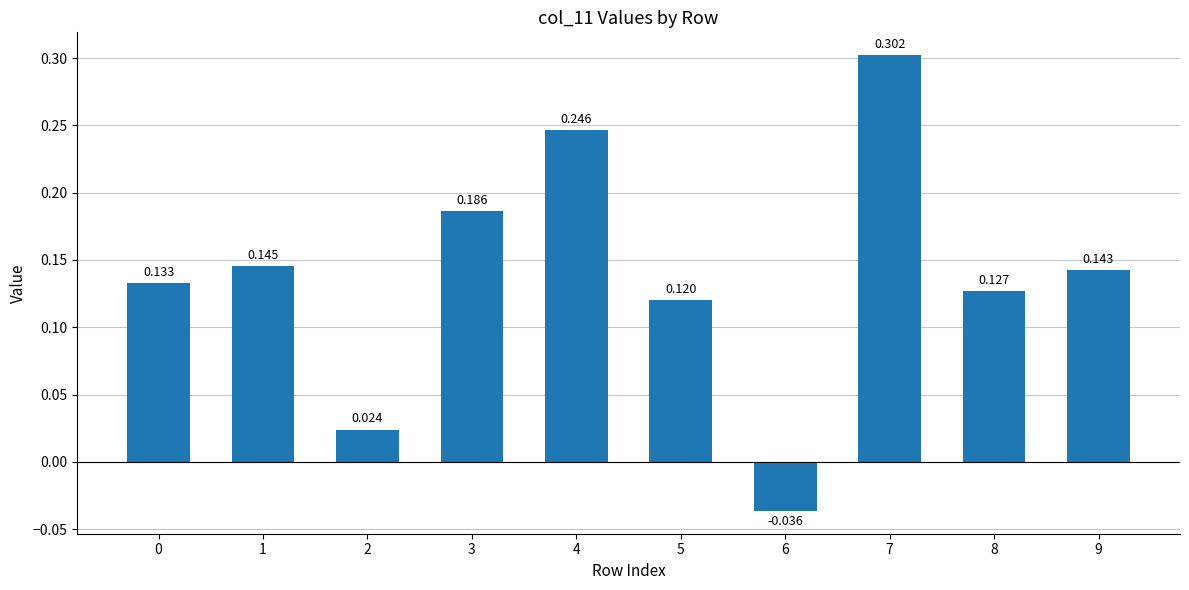

What is the average value?

0.1